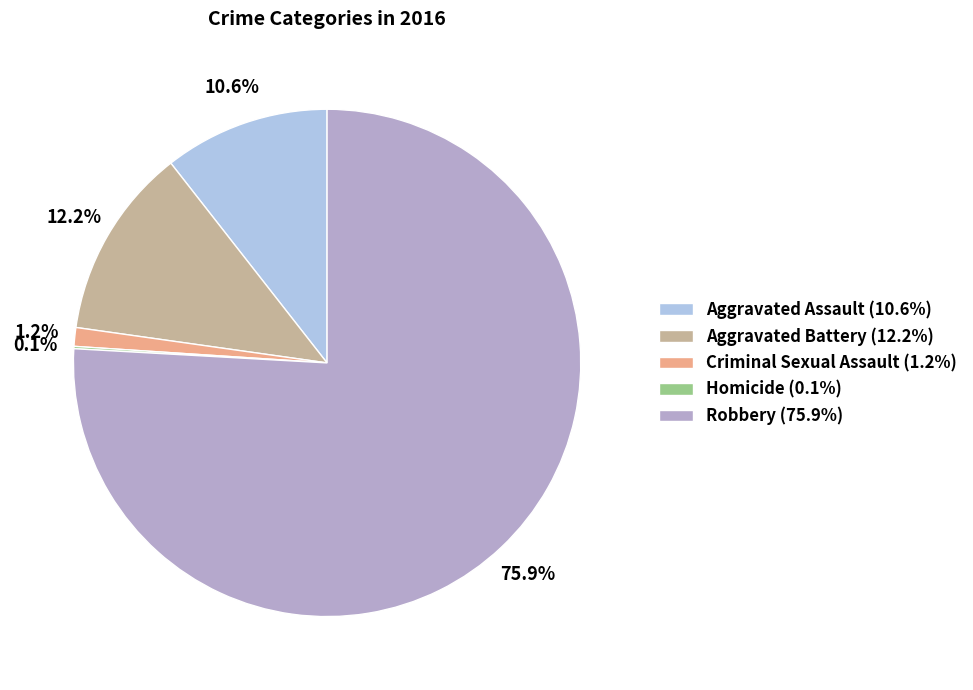

Is there a majority slice in this chart?

Yes